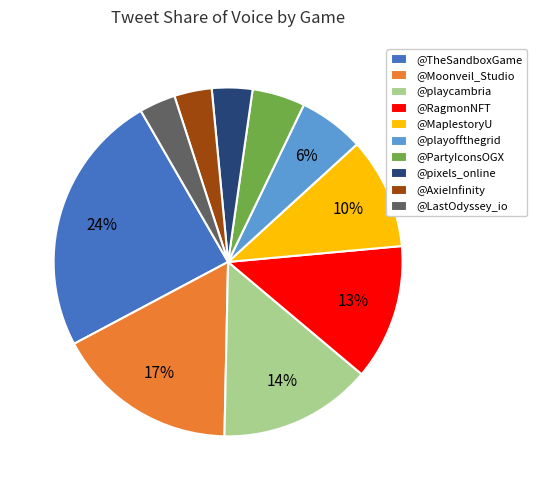

Is there a majority slice in this chart?

No